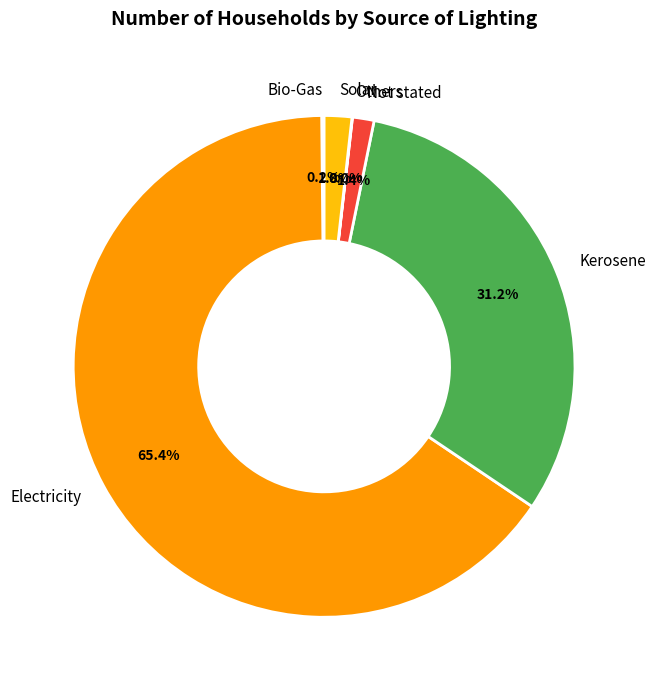

Is the sum of Not stated and Solar greater than half?

No